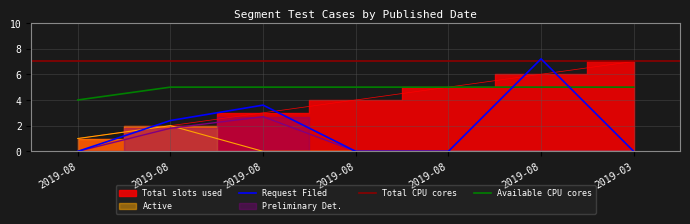

Reading left to right, transcribe all the data shown in this chart.

1	2	3	4	5	6	7